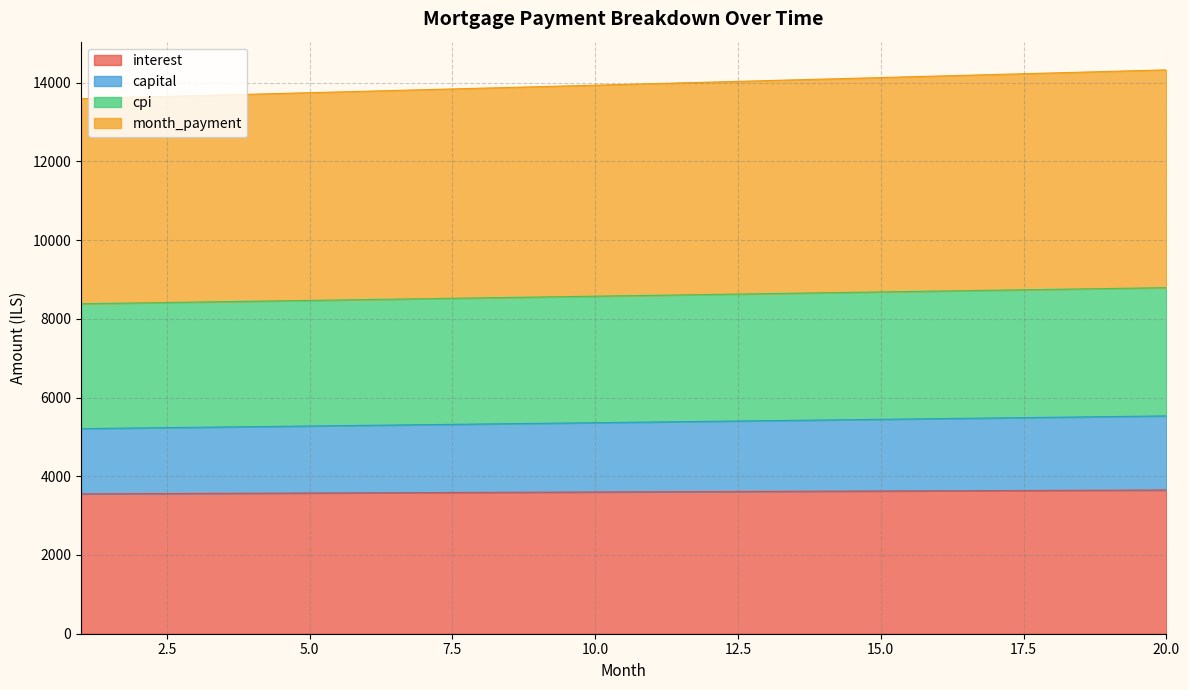

What is the spread (max minus min) of values at 10?

10334.1